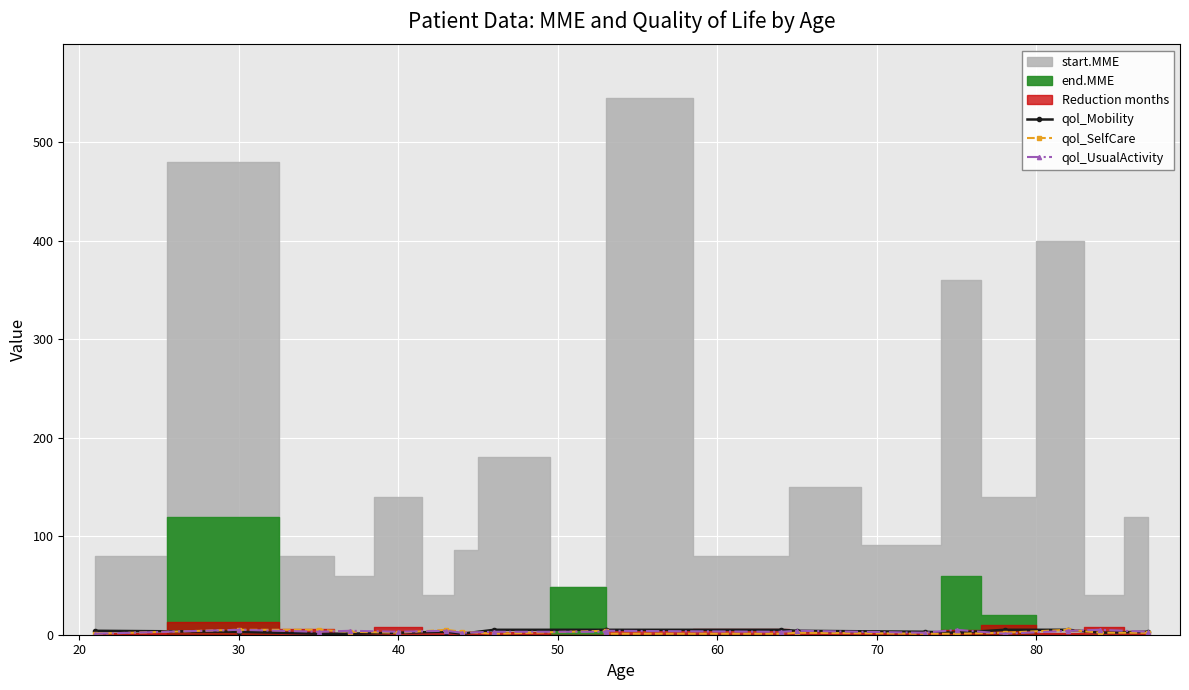

At which label does qol_SelfCare first exceed 2?

30